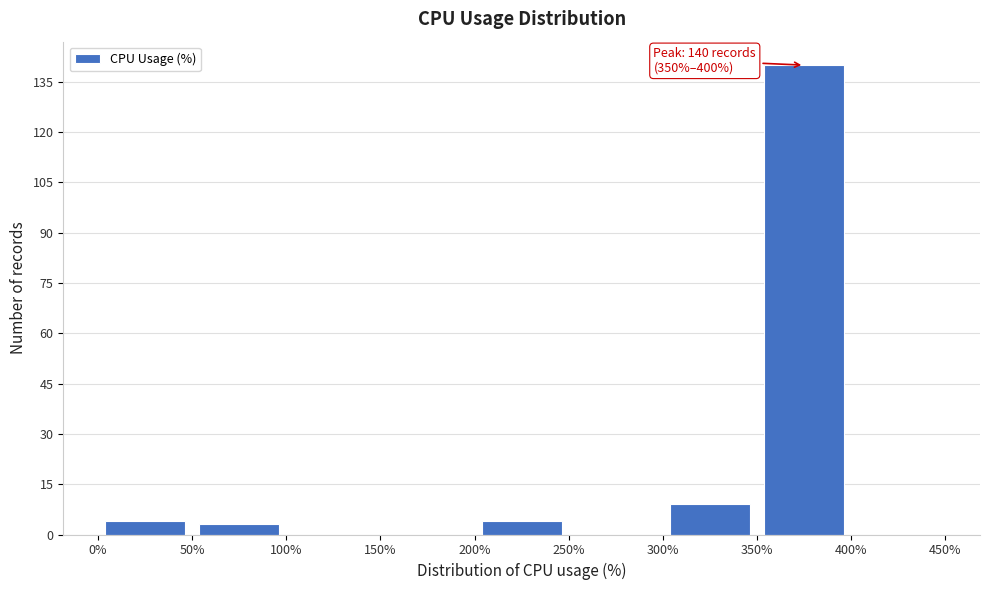

Over which range of the x-axis is the bar tallest?

350% to 400%